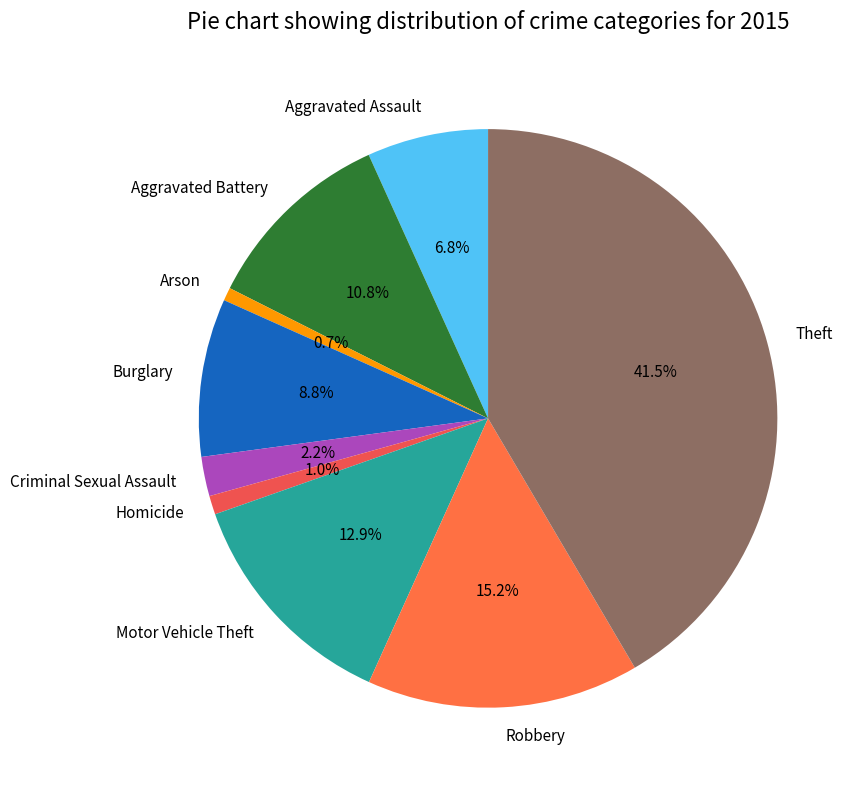

What is the largest slice in the pie chart?

Theft